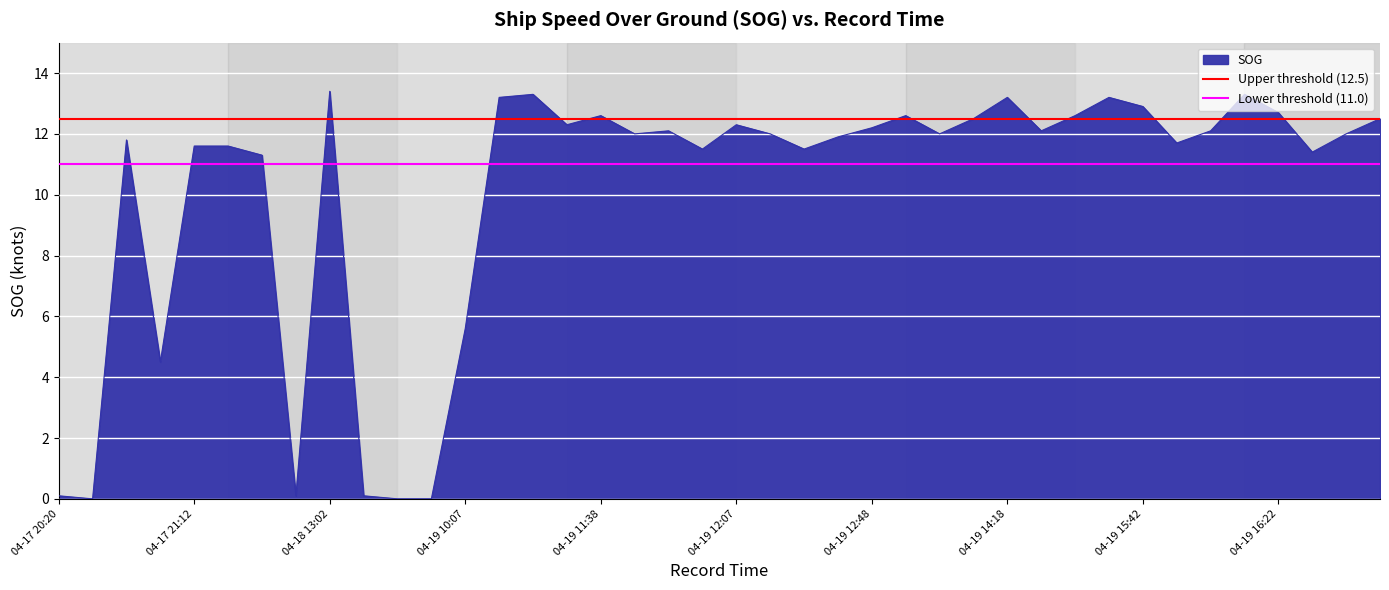

The SOG series shows 12.9 at 04-19 15:42. True or false?

True